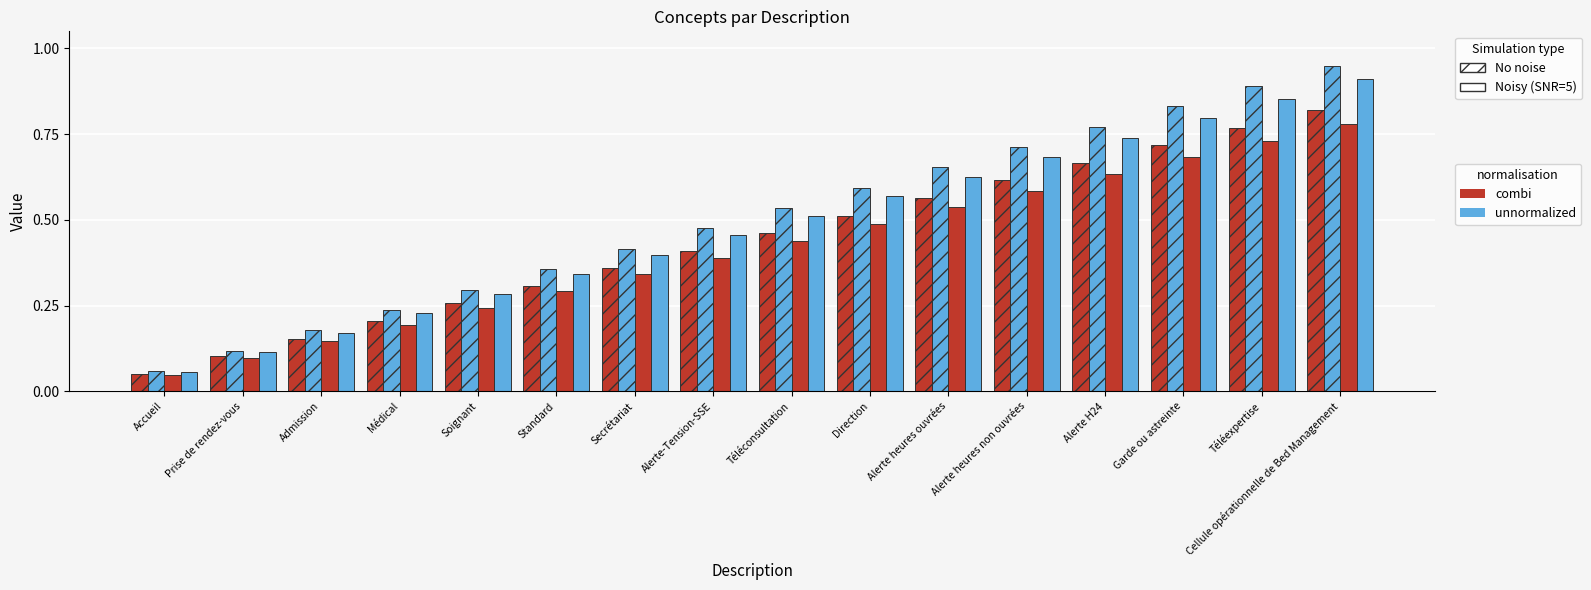

Which has a higher value, Cellule opérationnelle de Bed Management or Admission?

Cellule opérationnelle de Bed Management